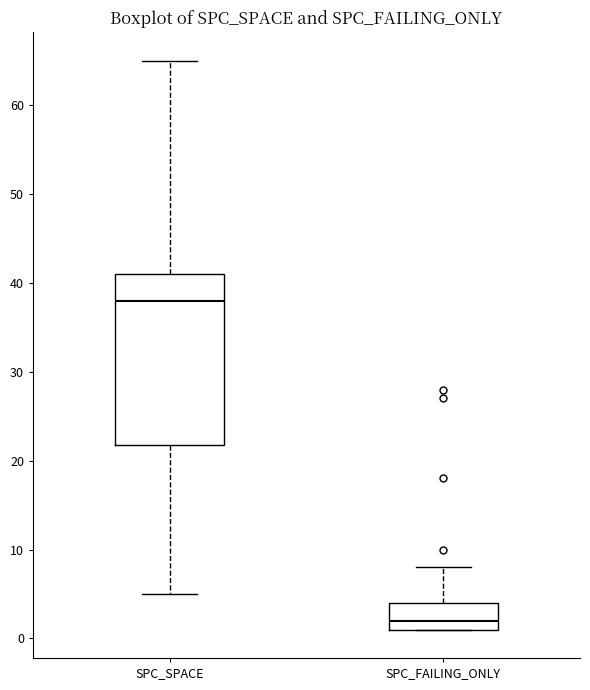

Which box's median line is the lowest?

SPC_FAILING_ONLY